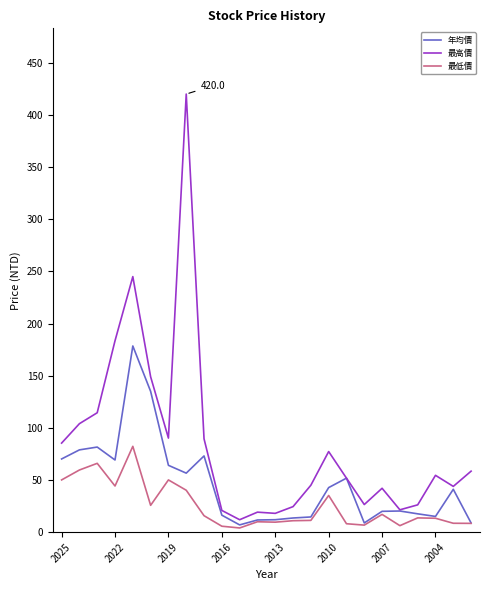

Which series has the largest total across all categories?

最高價